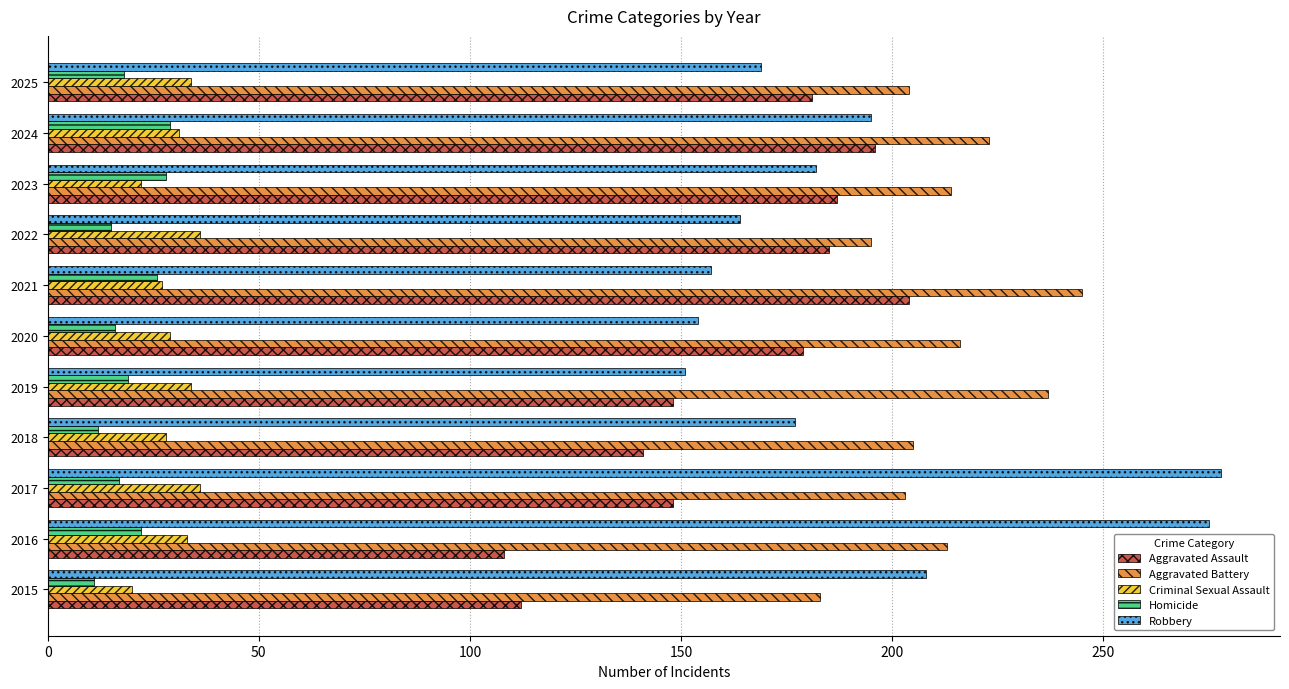

What is the spread (max minus min) of values at 2021?

219